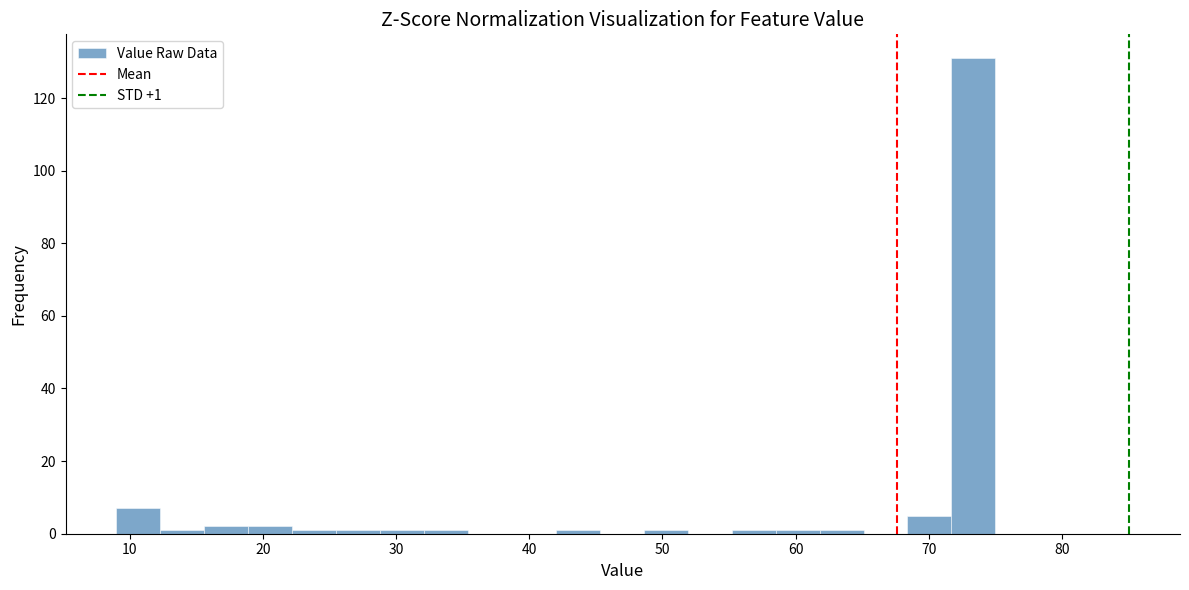

Around what value on the x-axis is the tallest bar? Give the approximate position of its centre, as read against the axis.

73